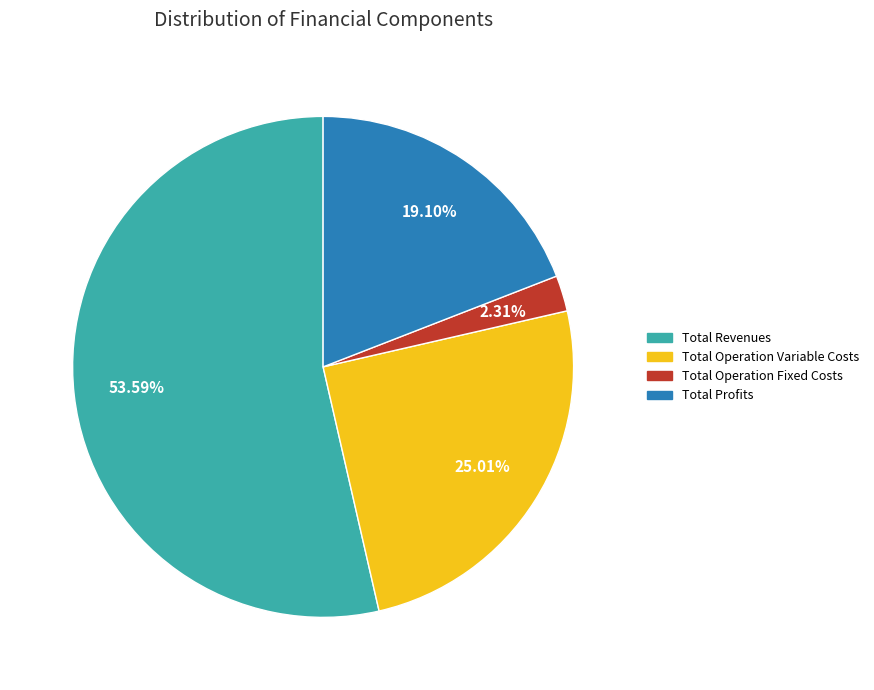

Do Total Profits and Total Revenues together represent more than half of the pie?

Yes